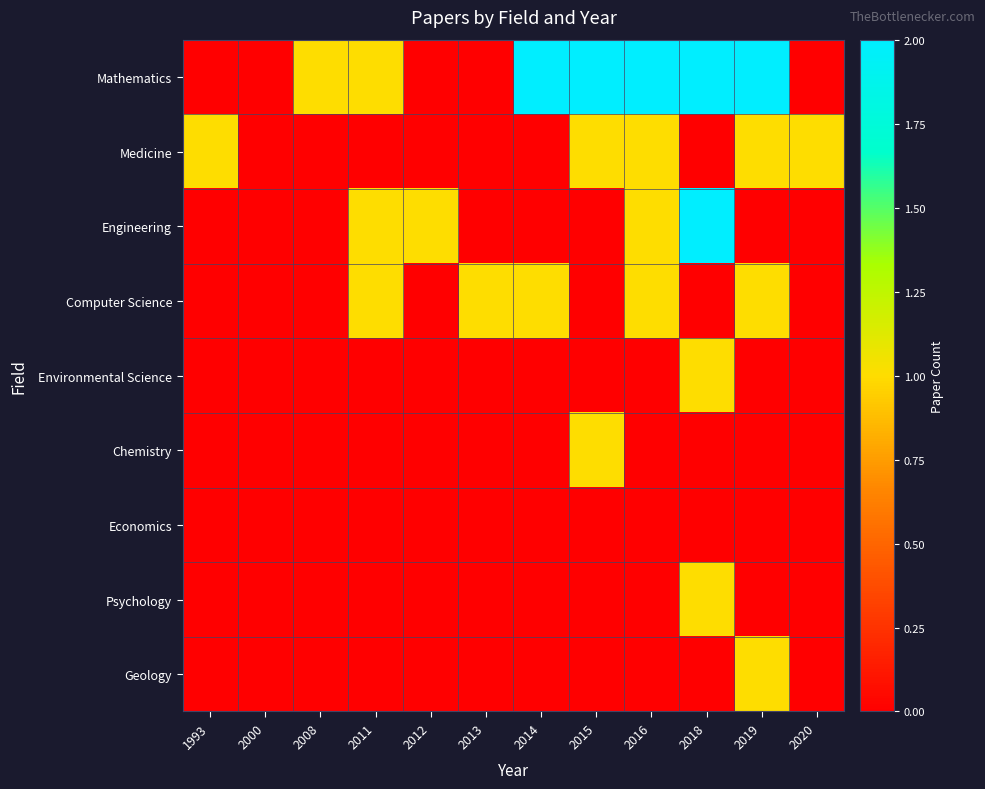

List the series in order of their peak value, lowest first.

Economics, Medicine, Computer Science, Environmental Science, Chemistry, Psychology, Geology, Mathematics, Engineering